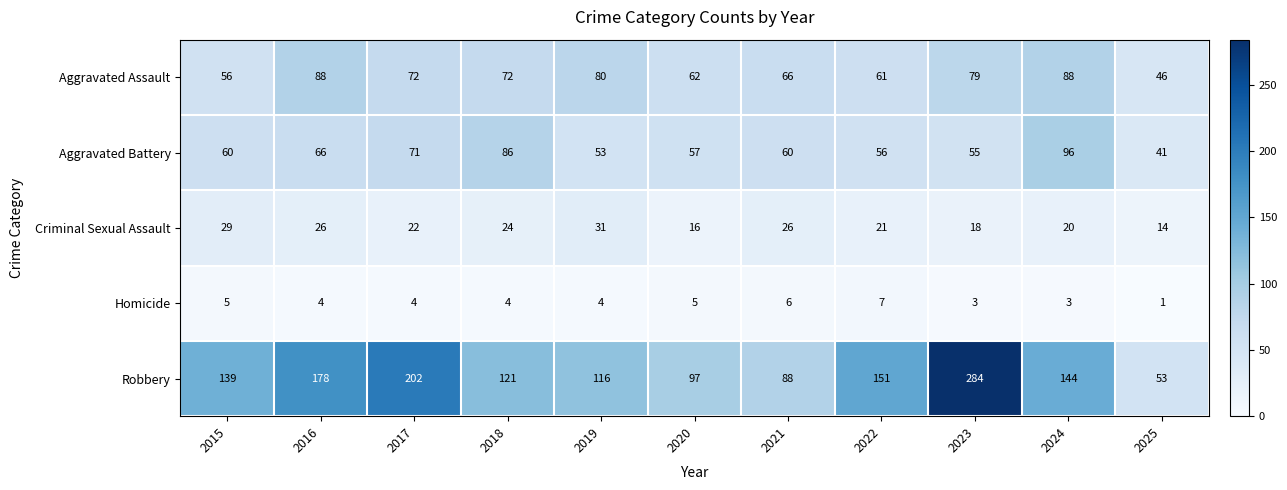

How many series are shown in this chart?

5